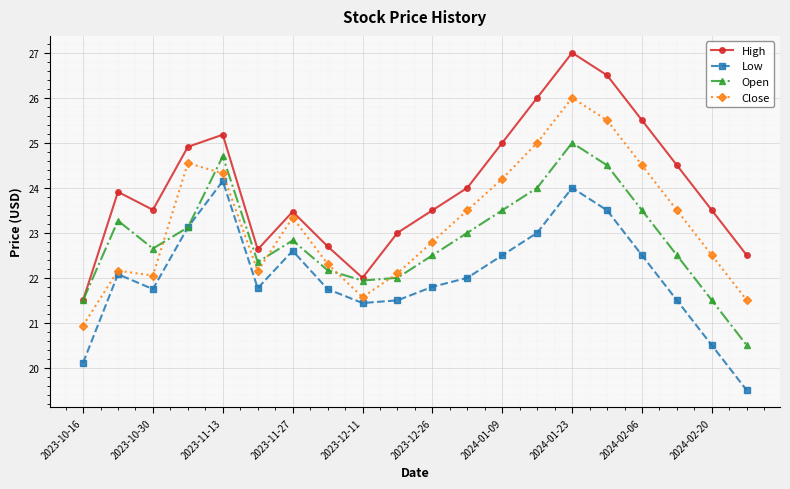

What is the value of the Low point at the 20th from the left?

19.5